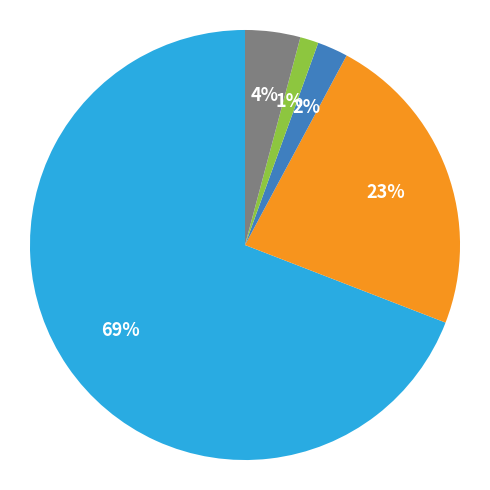

How many slices are in this pie chart?

5